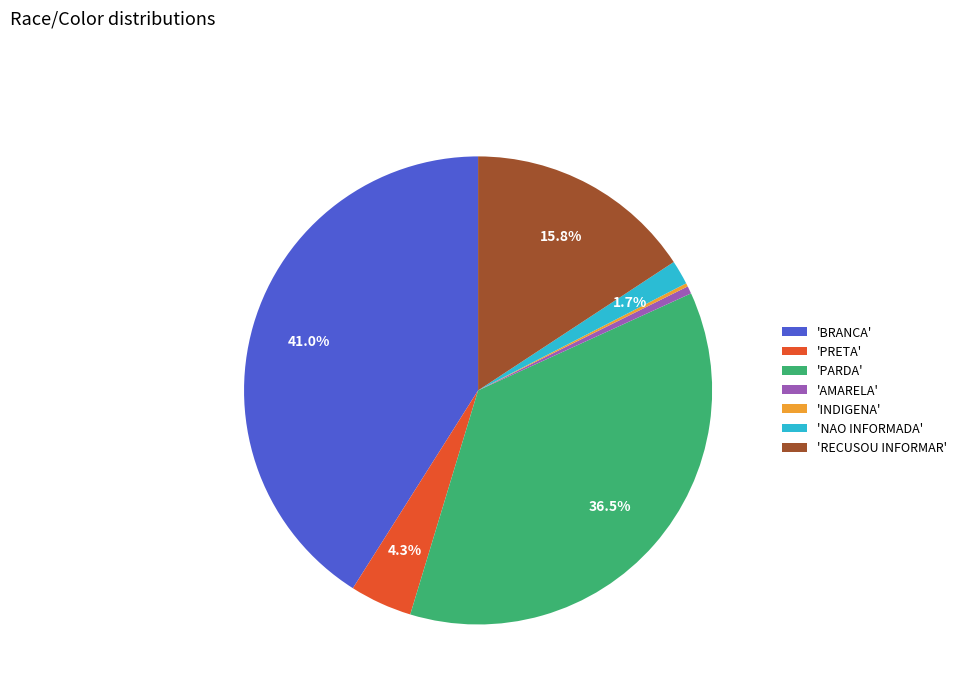

Approximately how many times larger is the value at 'PRETA' compared to 'RECUSOU INFORMAR'?

0.3